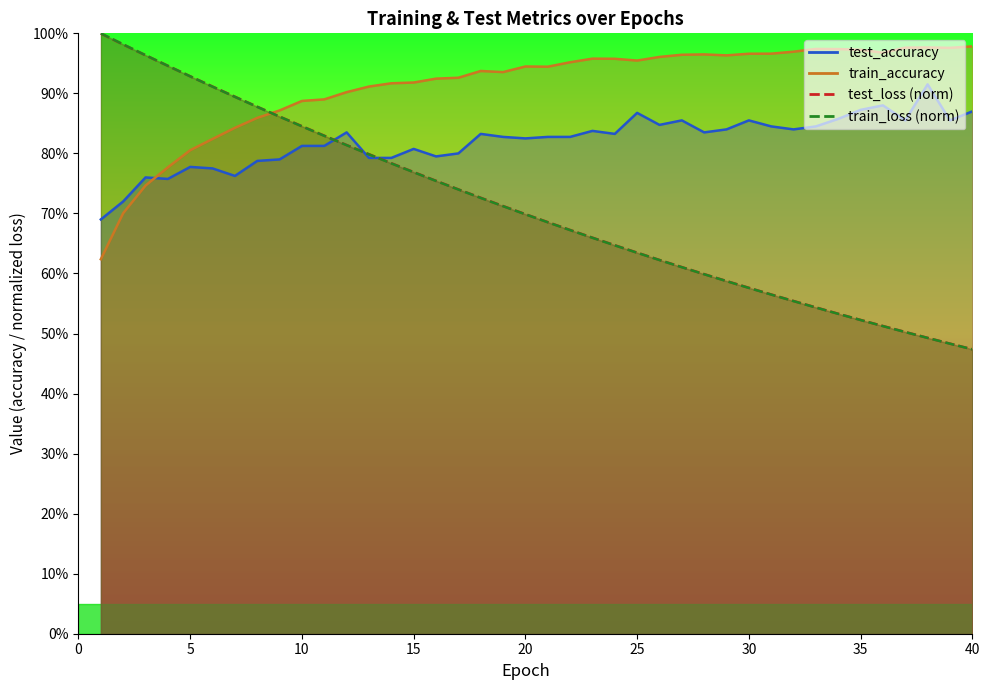

At which category does the chart reach its peak across all series?

1